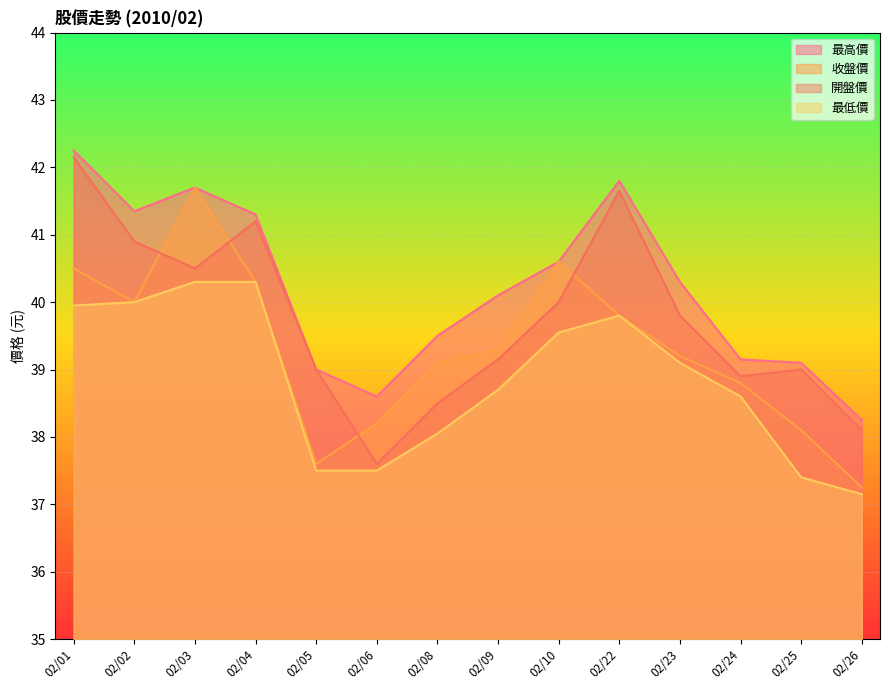

What is the difference between the highest and lowest values at 02/23?

1.2